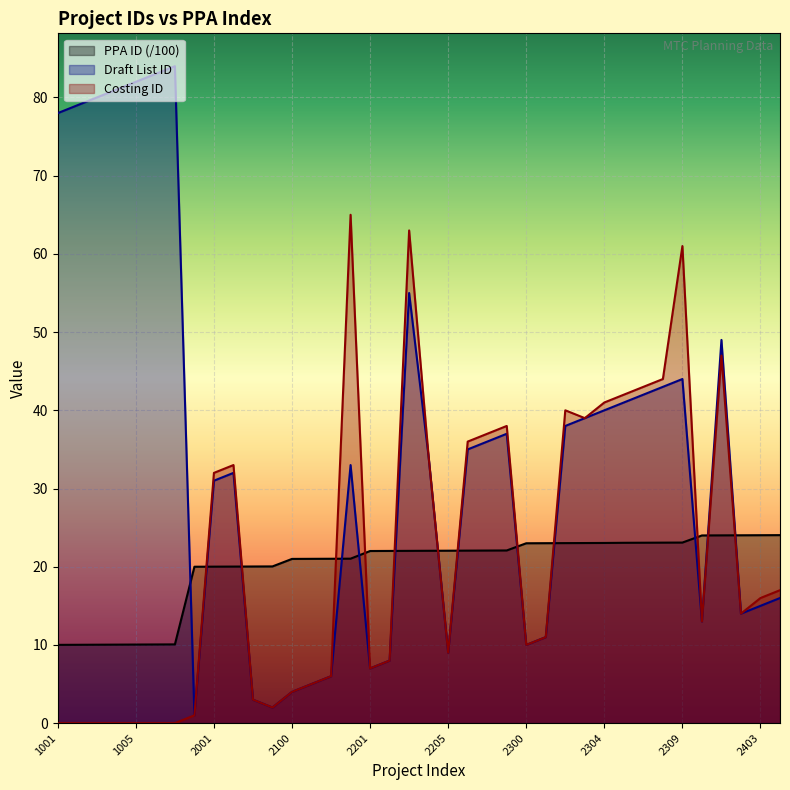

Rank the categories by Costing ID value from highest to lowest.

2103, 2203, 2309, 2401, 2308, 2307, 2306, 2304, 2302, 2303, 2208, 2207, 2206, 2204, 2002, 2001, 2404, 2403, 2402, 2400, 2301, 2300, 2205, 2202, 2201, 2102, 2101, 2100, 2003, 2004, 2000, 1001, 1002, 1003, 1004, 1005, 1006, 1007